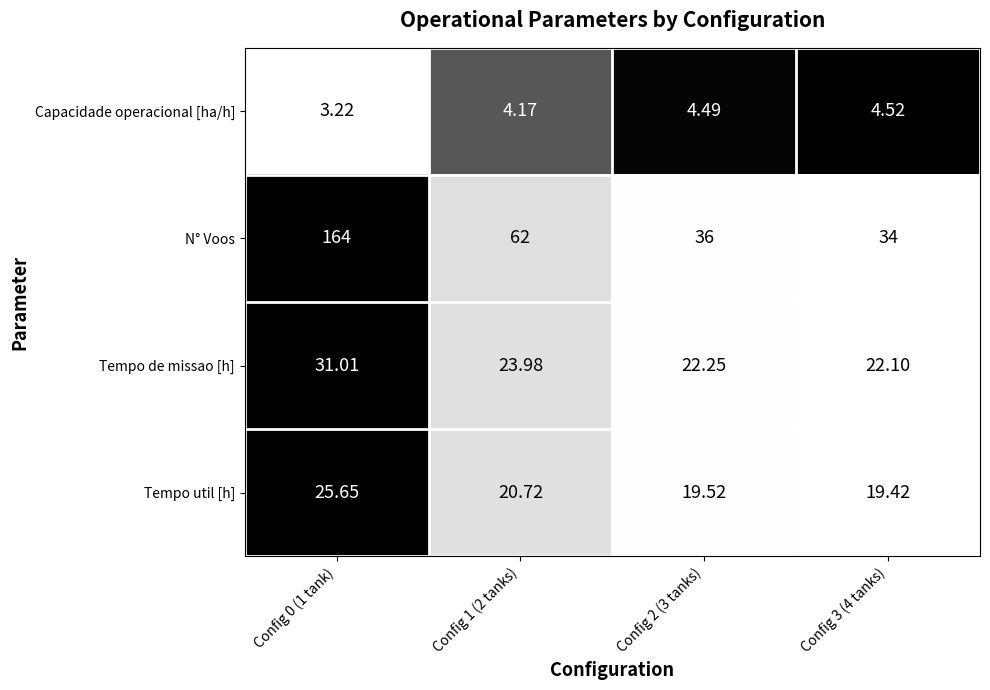

Rank the series by their maximum value, from highest to lowest.

N° Voos, Tempo de missao [h], Tempo util [h], Capacidade operacional [ha/h]